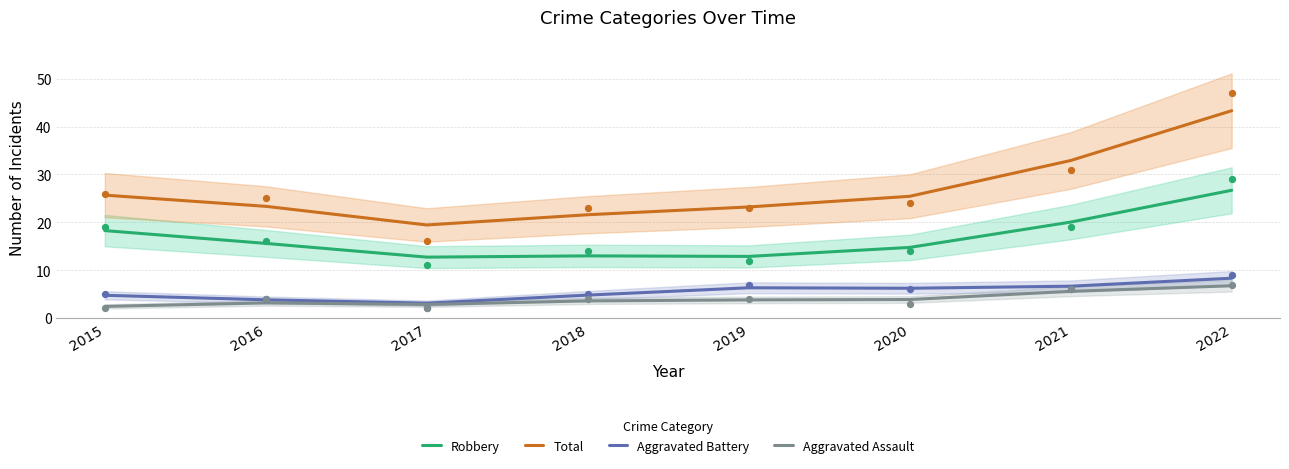

Which series contains the lowest Y value?

Aggravated Assault